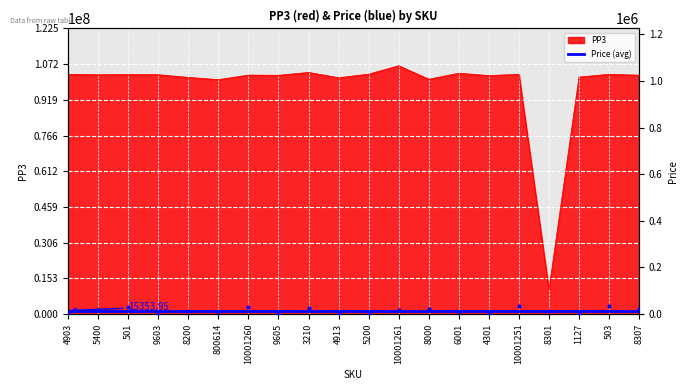

Which series reaches the minimum Y coordinate?

price